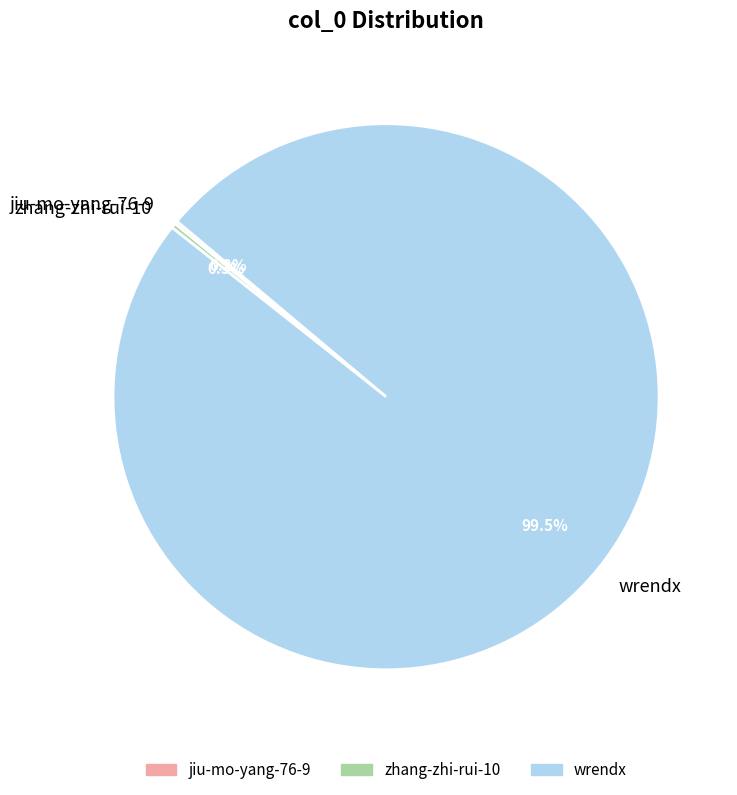

What is the largest slice in the pie chart?

wrendx